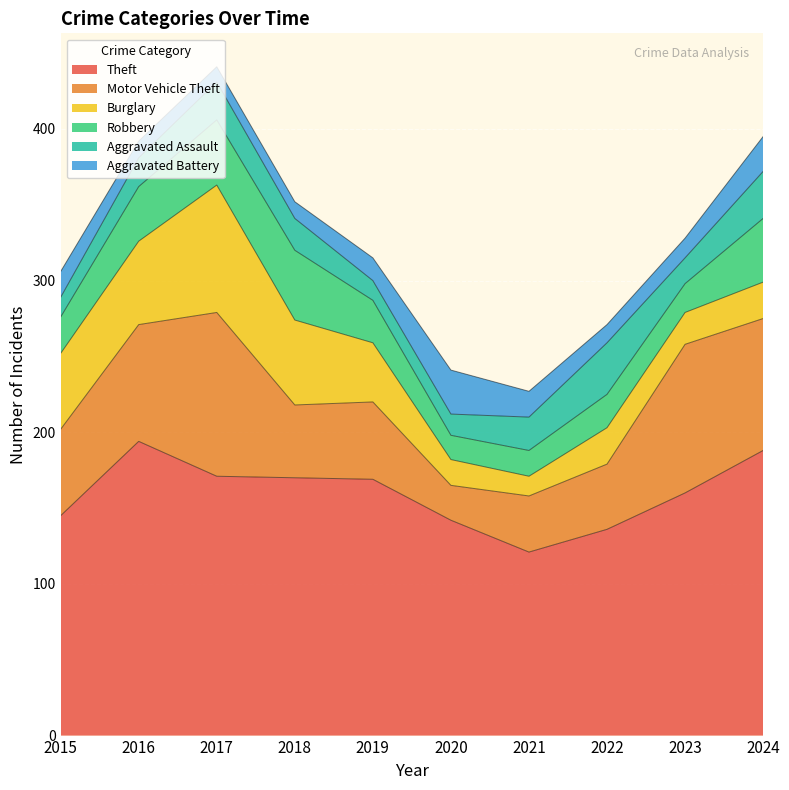

How many interior local peaks does the Robbery series have?

2